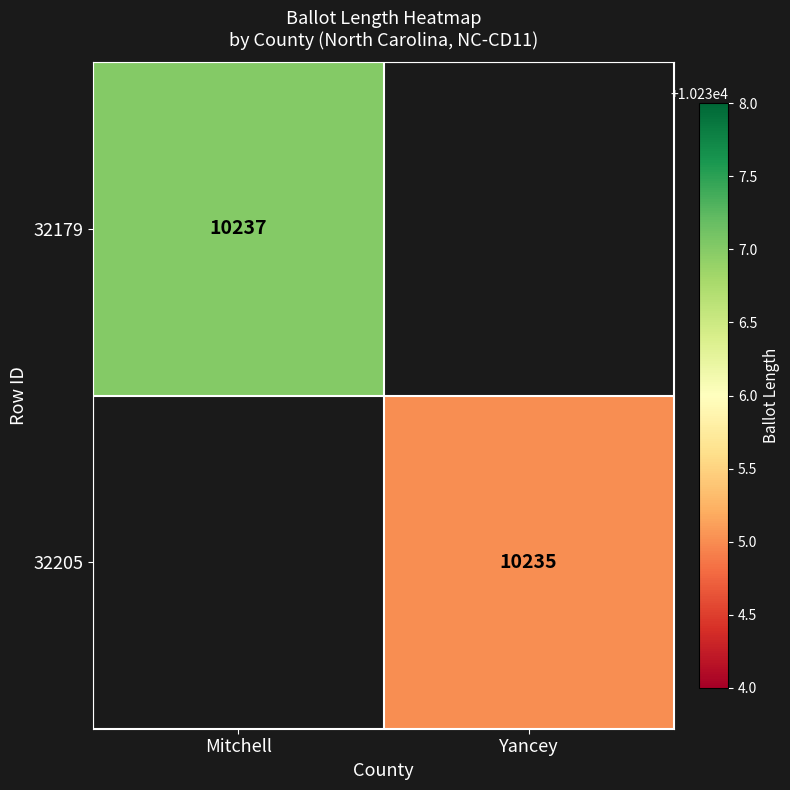

Between Yancey and Mitchell, which is larger?

Mitchell